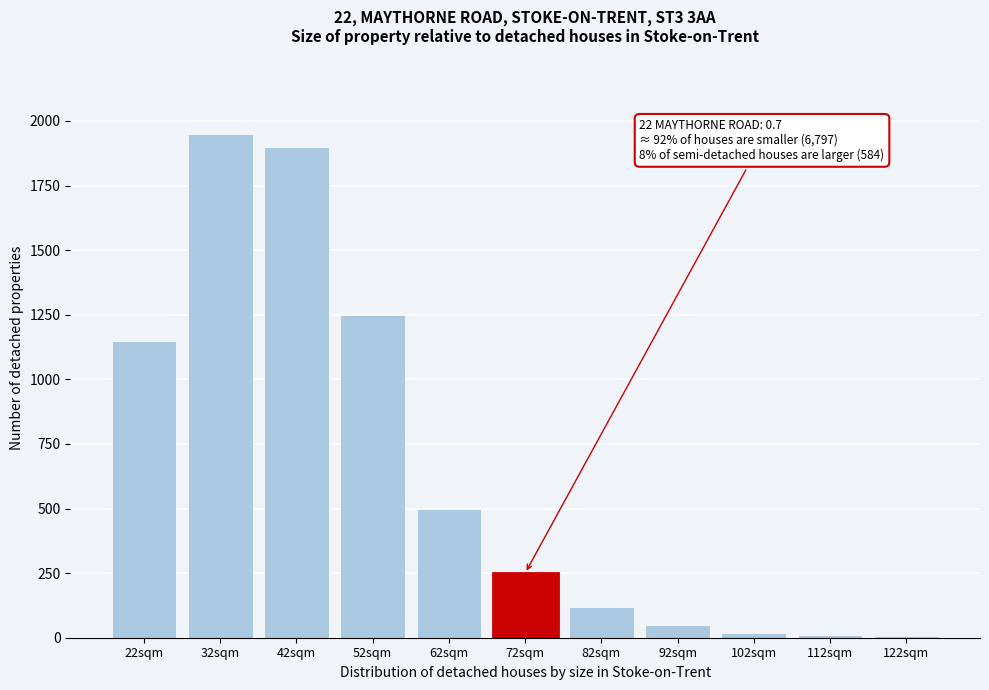

The value at 72sqm is 250. True or false?

True